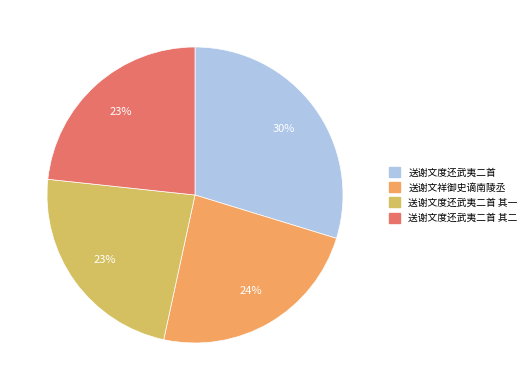

True or false: 送谢文度还武夷二首 其一 accounts for 23% of the total.

True